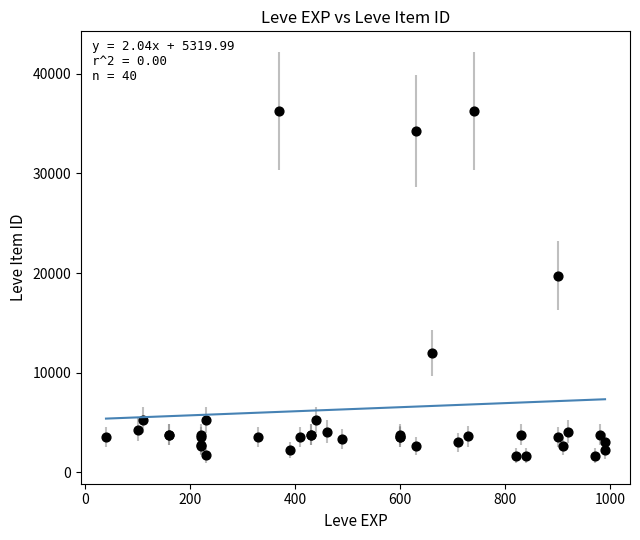

What Y value in the scatter plot is closest to 18967?

19744